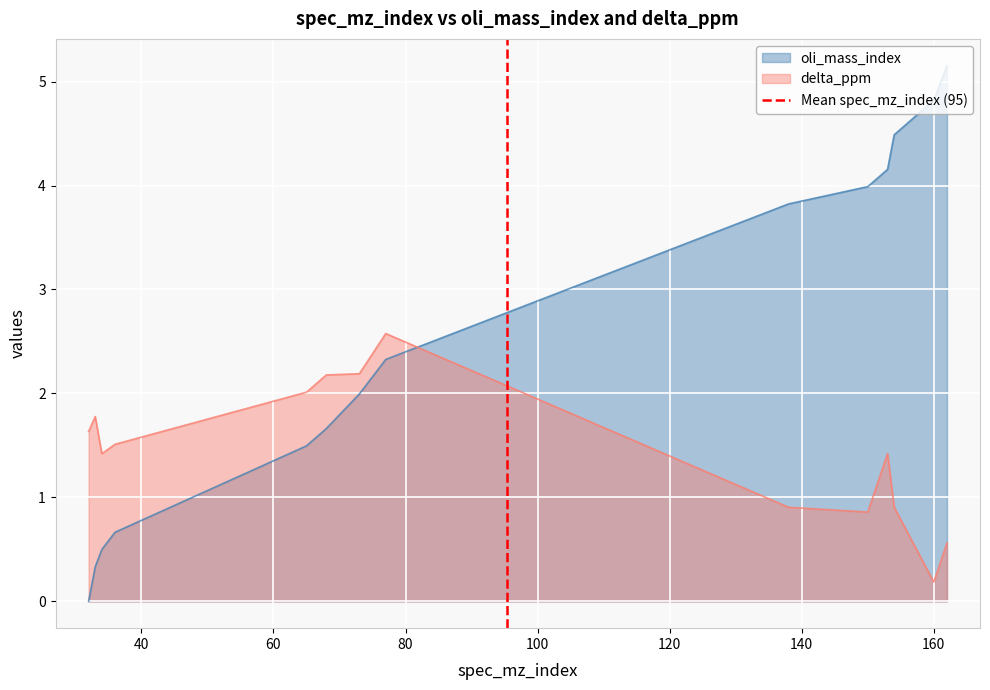

What is the maximum value for delta_ppm?

2.6